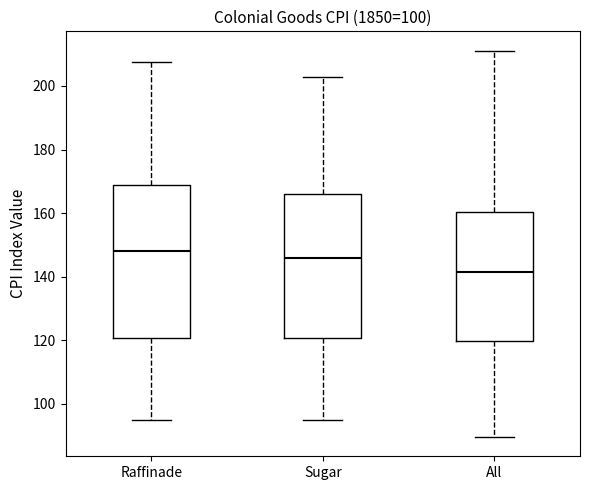

Where does the lower whisker of the box for All end on the y-axis? The values are not printed on the chart, so give them approximately, as read against the axis.

90